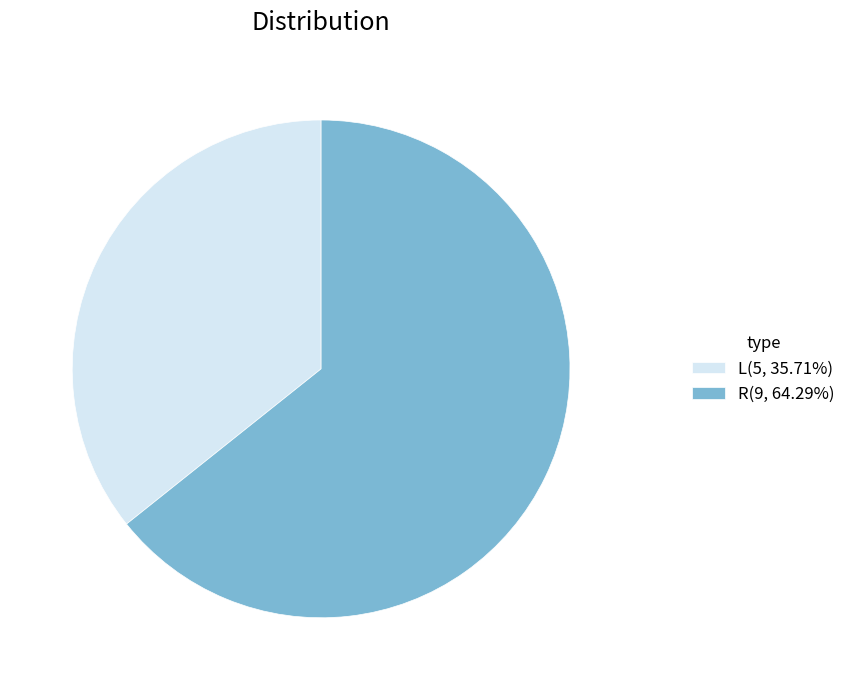

What is the ratio of the value at R(9, 64.29%) to the value at L(5, 35.71%)?

1.8